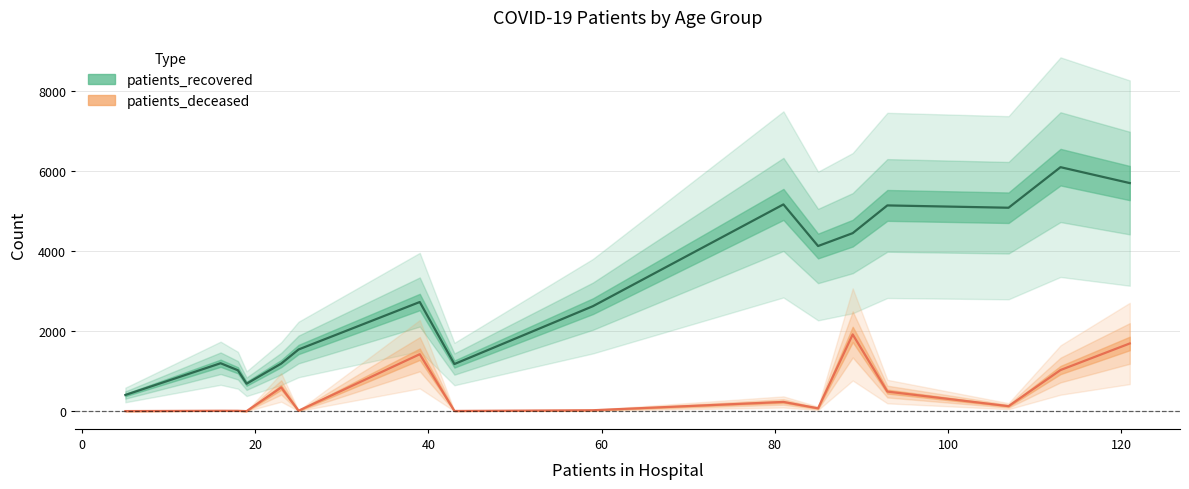

Which series has the largest total across all categories?

patients_recovered